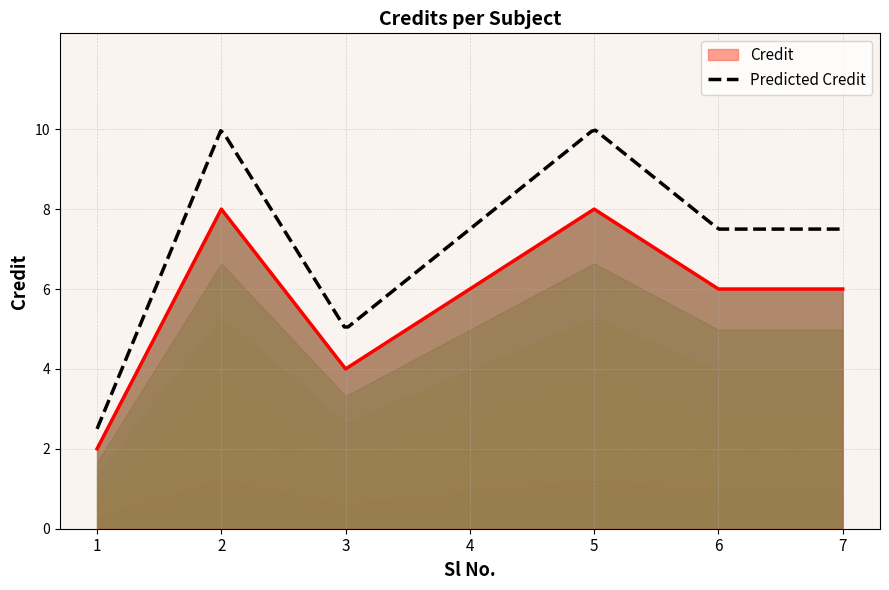

At which category does the data reach its first local valley?

3